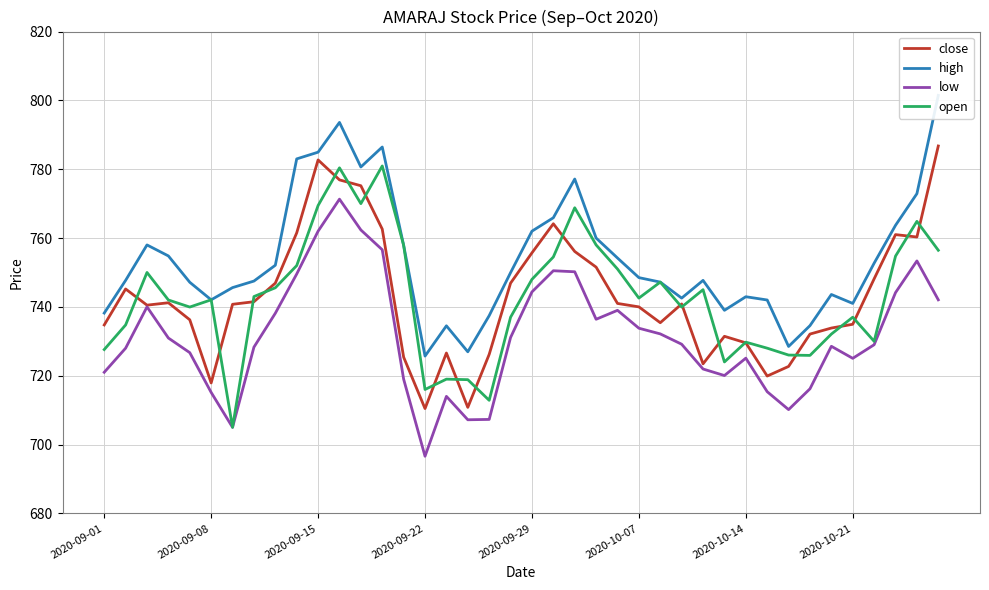

What is the highest value of the close series?

786.8